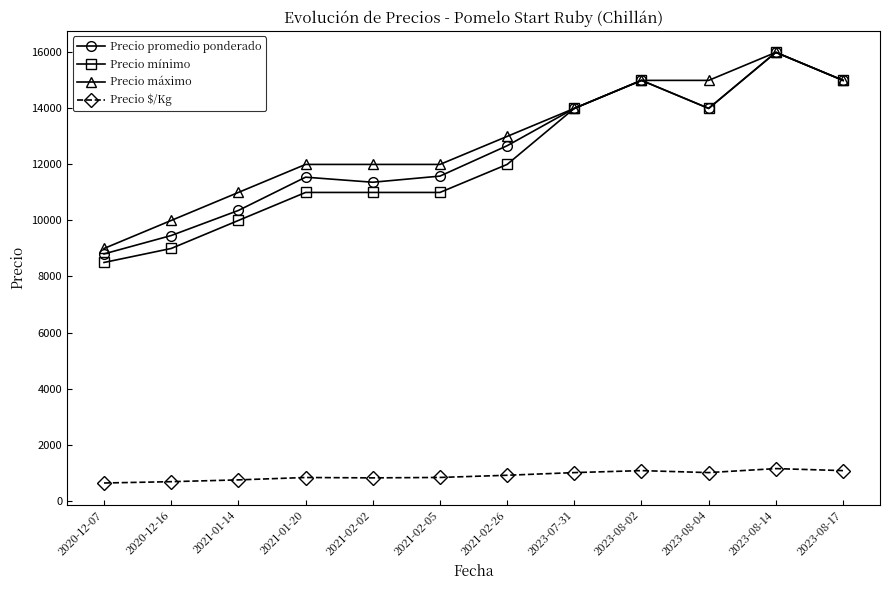

What is the difference between the Precio promedio ponderado values at 2023-08-14 and 2021-02-26?

3333